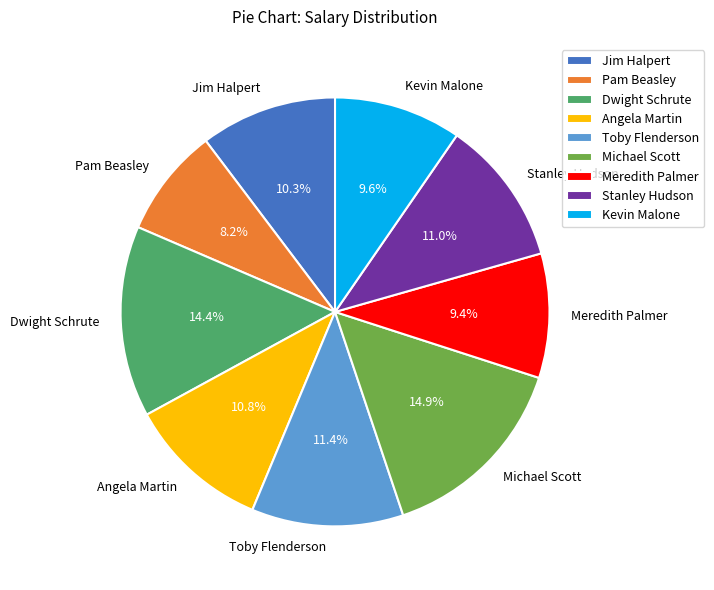

Which category has the smallest portion of the pie?

Pam Beasley